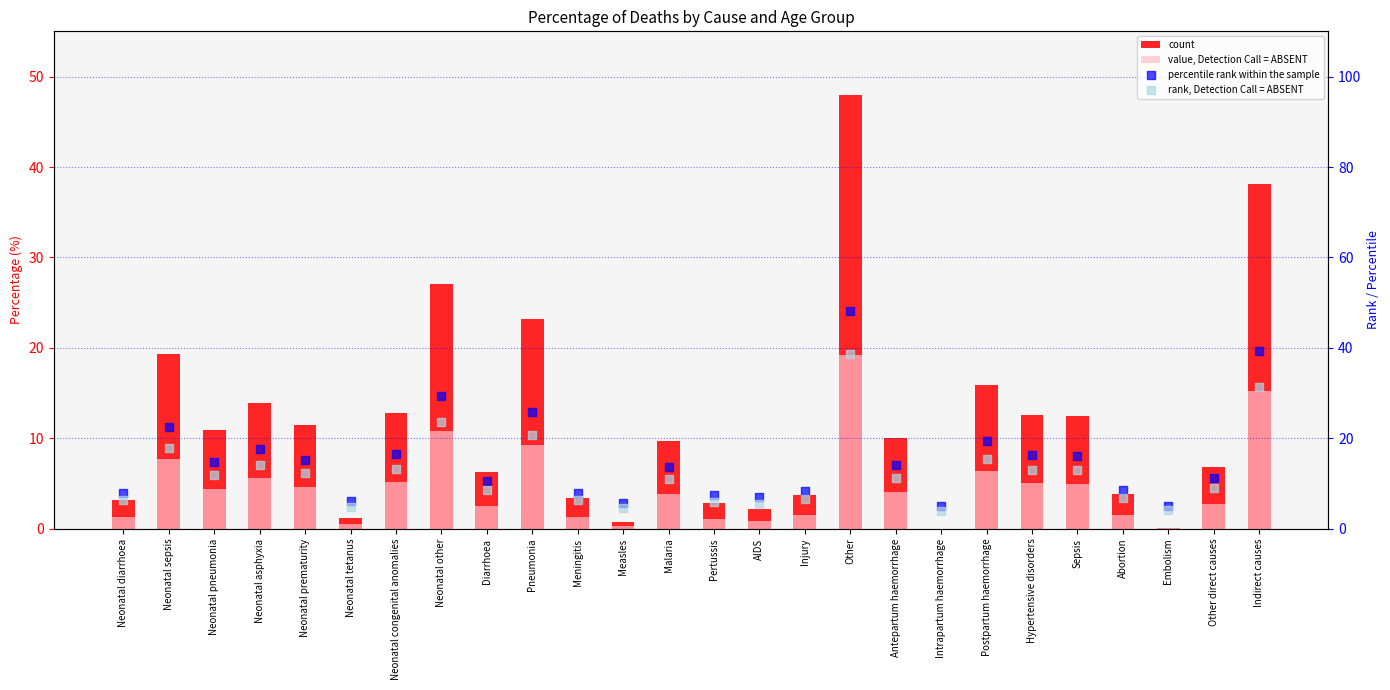

Which series reaches the minimum Y coordinate?

value, Detection Call = ABSENT